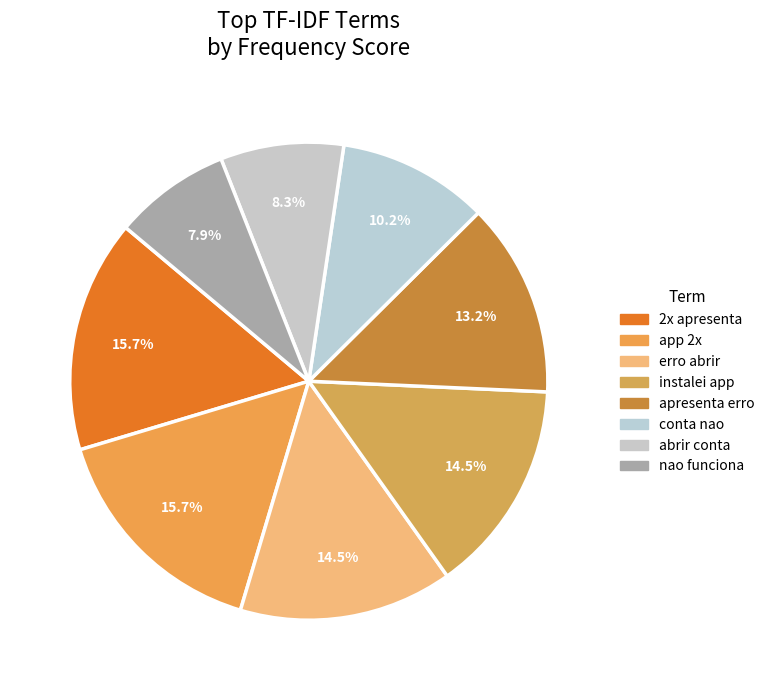

What percentage is the instalei app slice, to the nearest percent?

14%